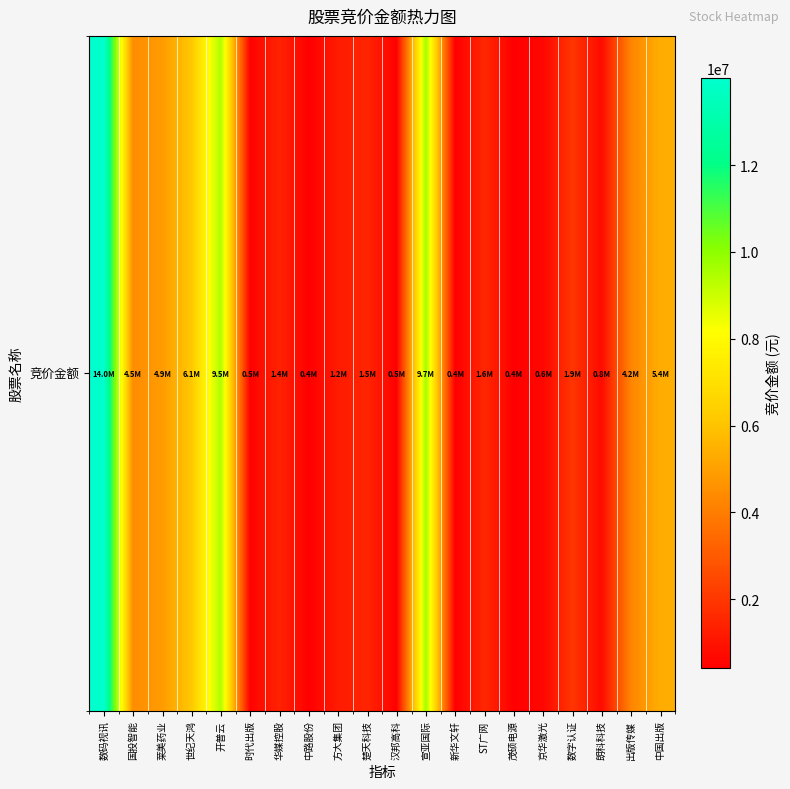

Which category has the lowest value across all series?

新华文轩